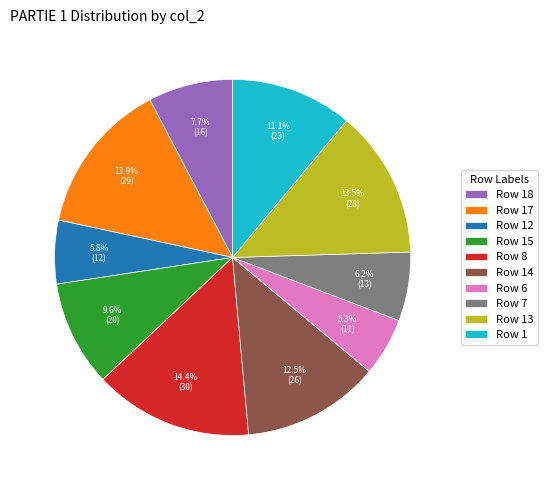

Approximately how many times larger is the value at Row 14 compared to Row 8?

0.9